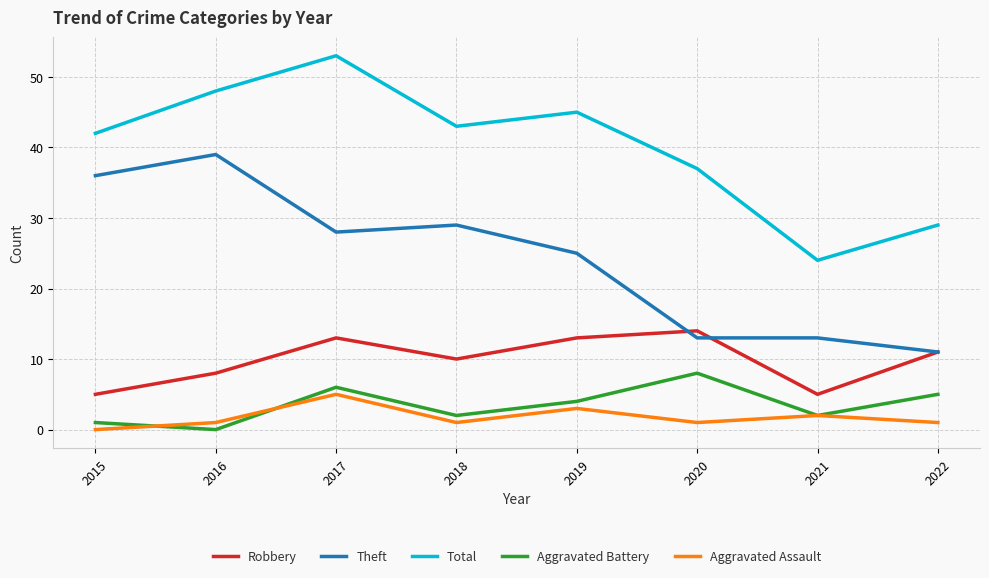

Between 2018 and 2020, which series saw the biggest shift?

Theft